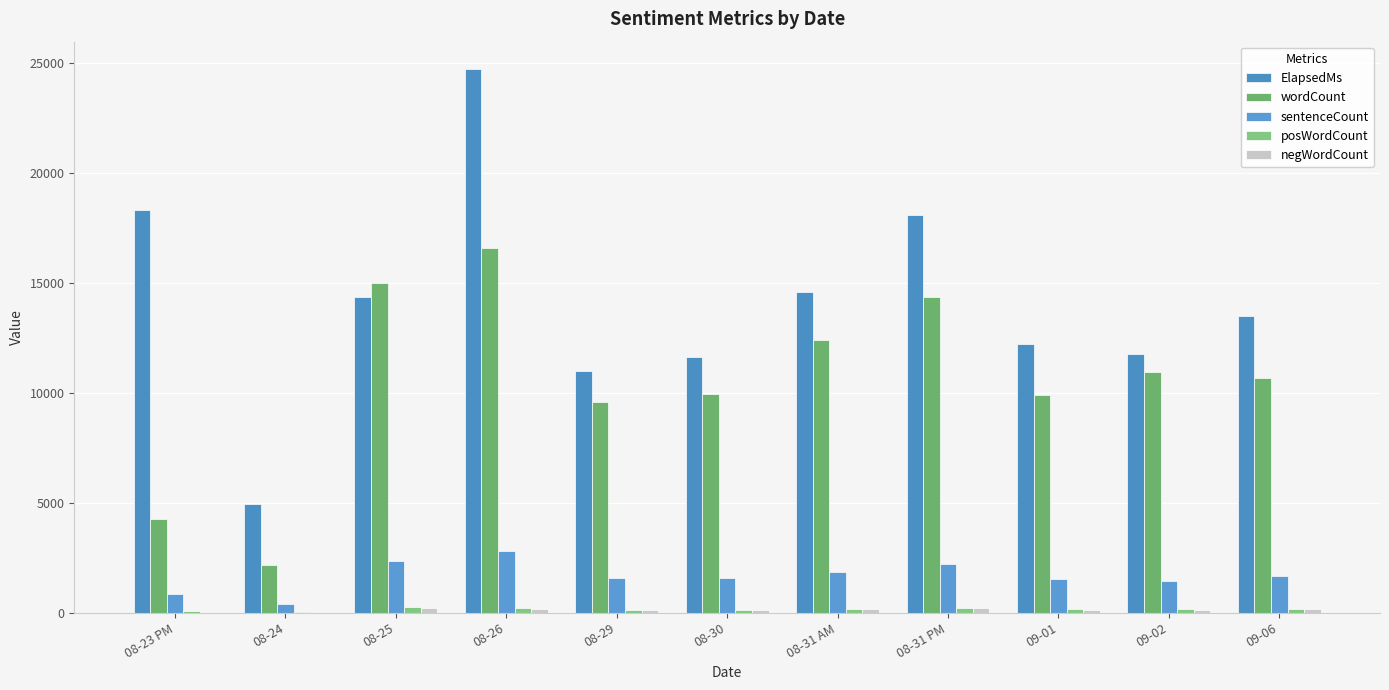

Count the number of data series in this chart.

5